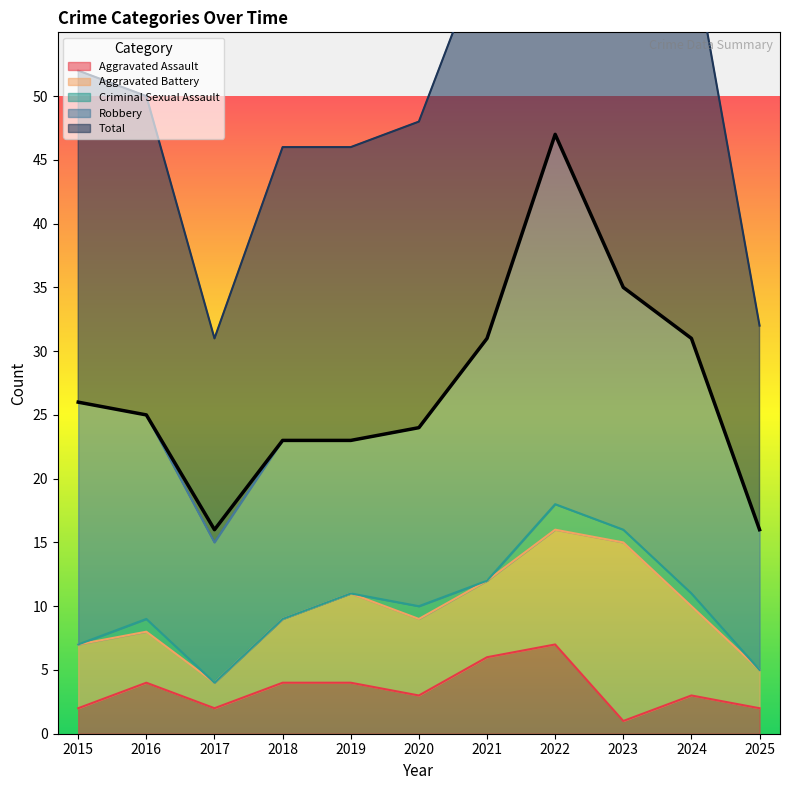

Between 2018 and 2020, which is larger?

2018